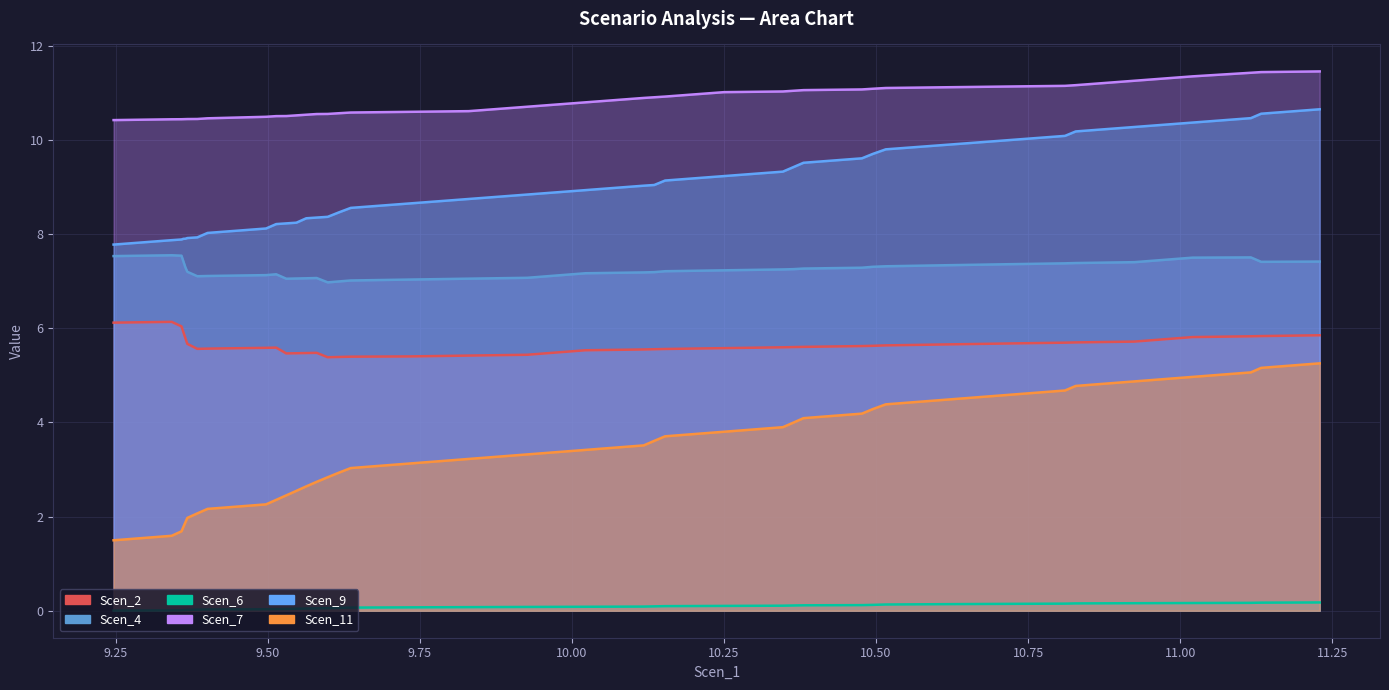

Which series has the largest total across all categories?

Scen_7